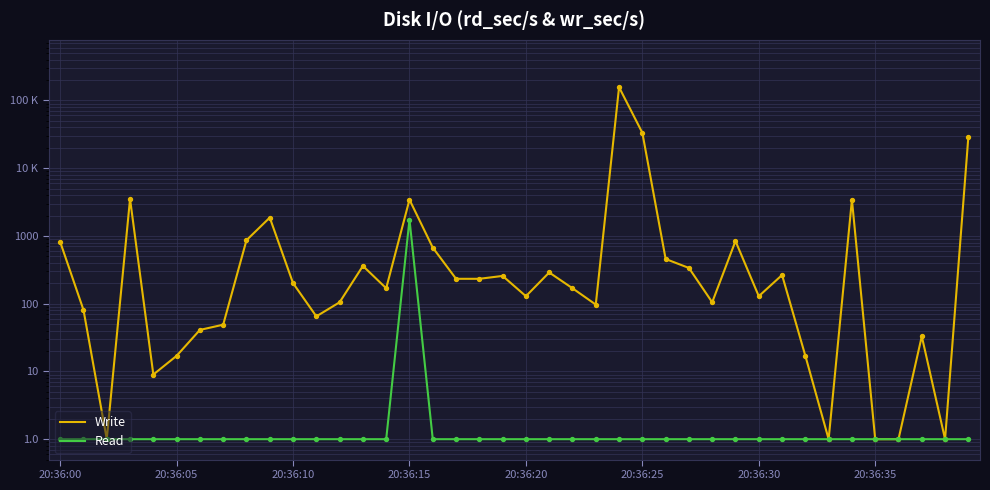

Which series has the largest total across all categories?

Write